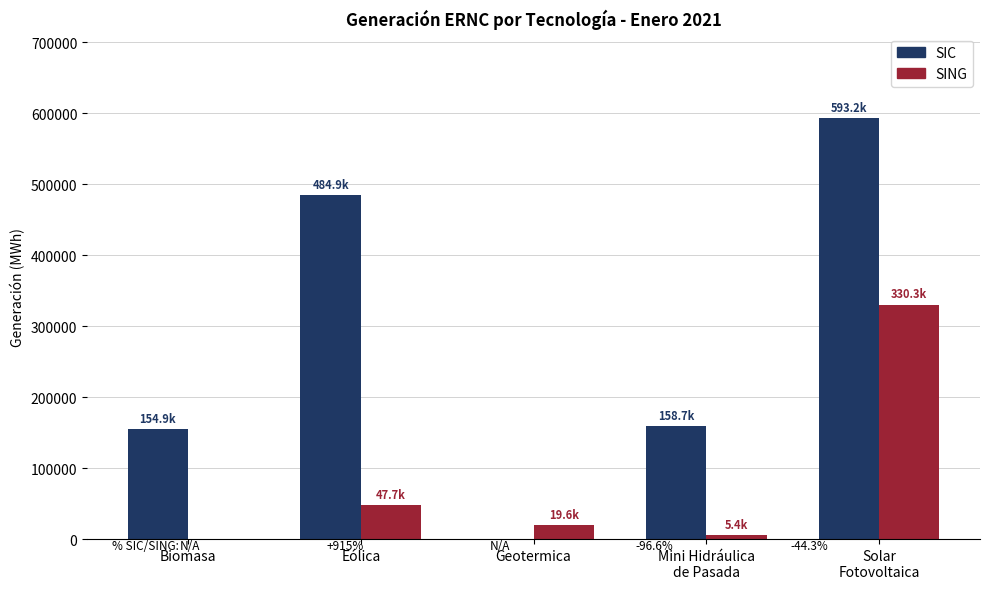

What value does the SING series have at Eólica?

47730.2